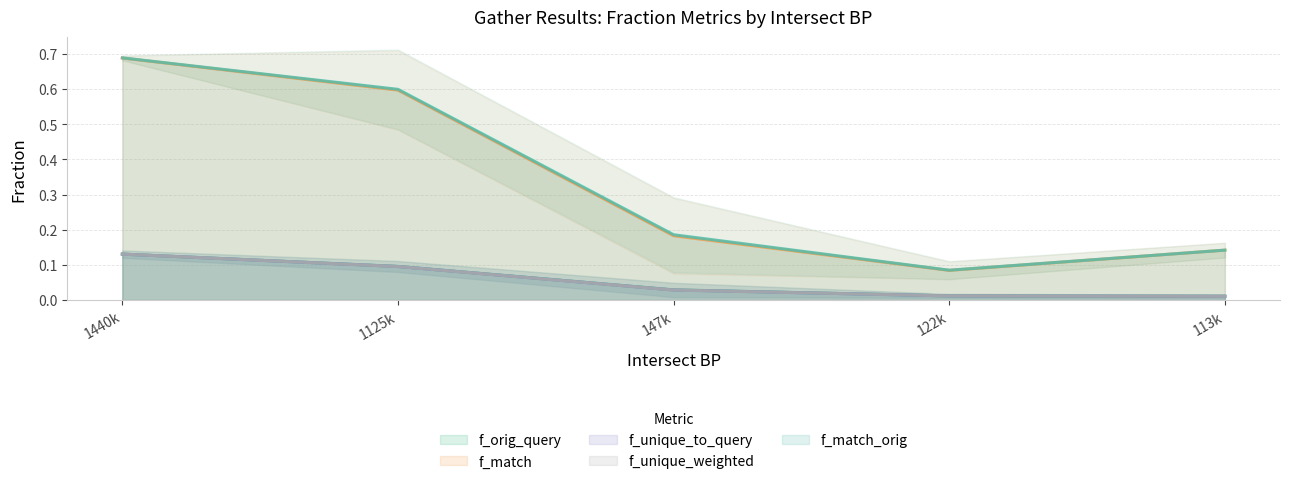

Does the chart display data point markers on the line(s)?

No